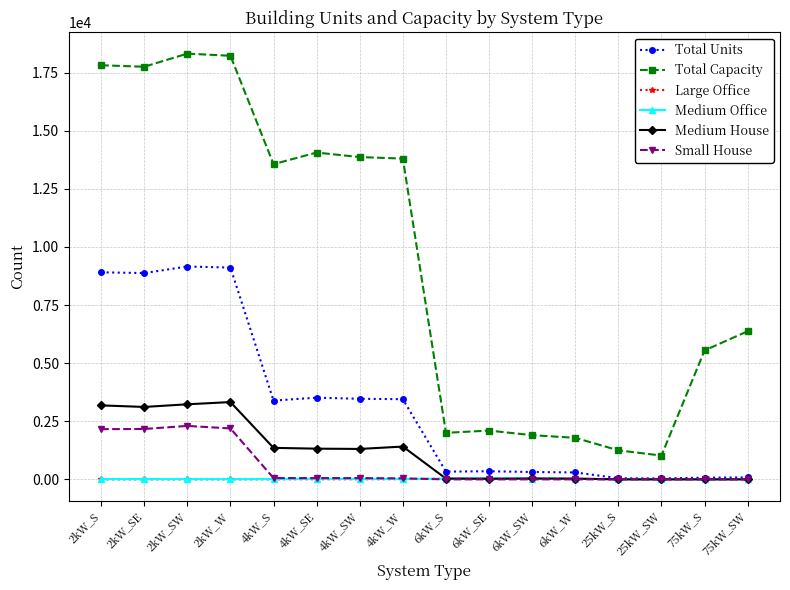

True or false: Medium Office and Total Capacity cross at least once.

False